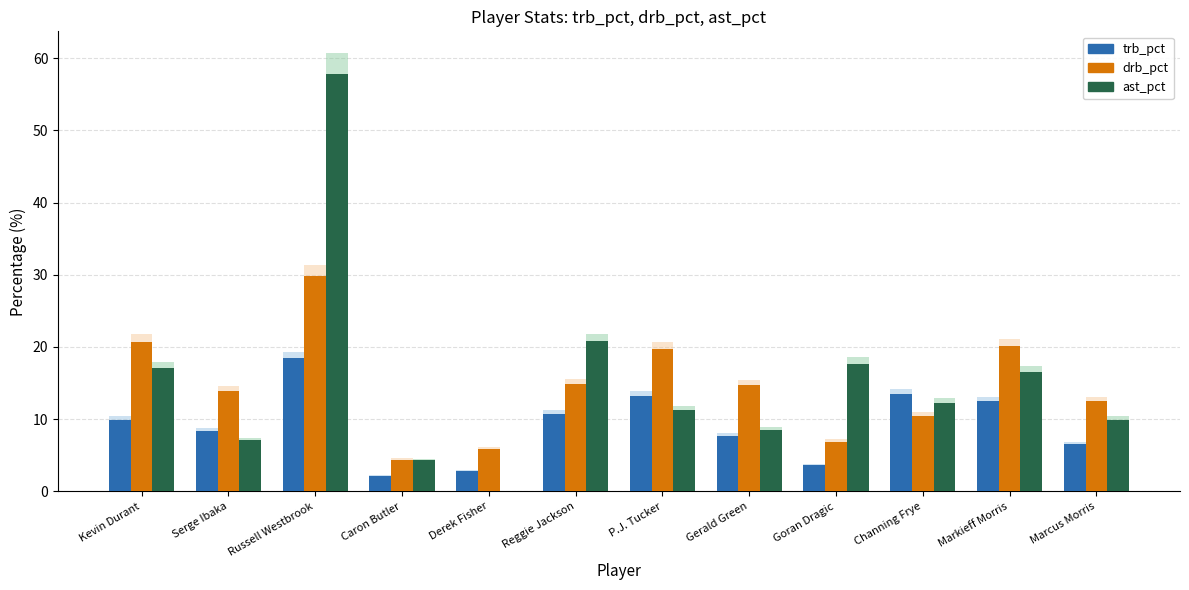

What position from the left is Goran Dragic?

9